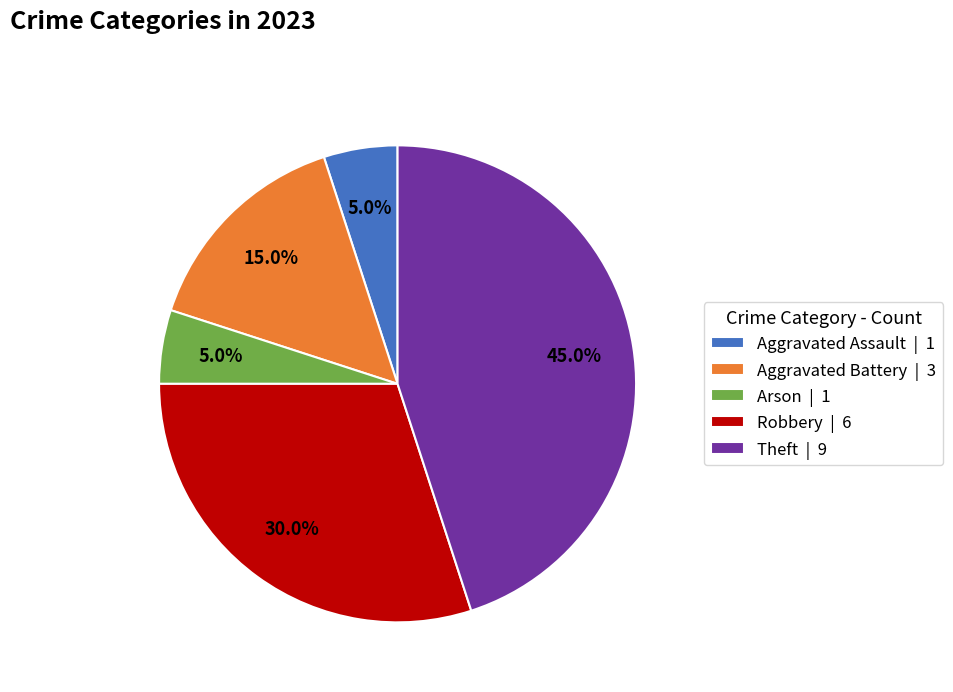

True or false: Aggravated Battery accounts for 3% of the total.

False